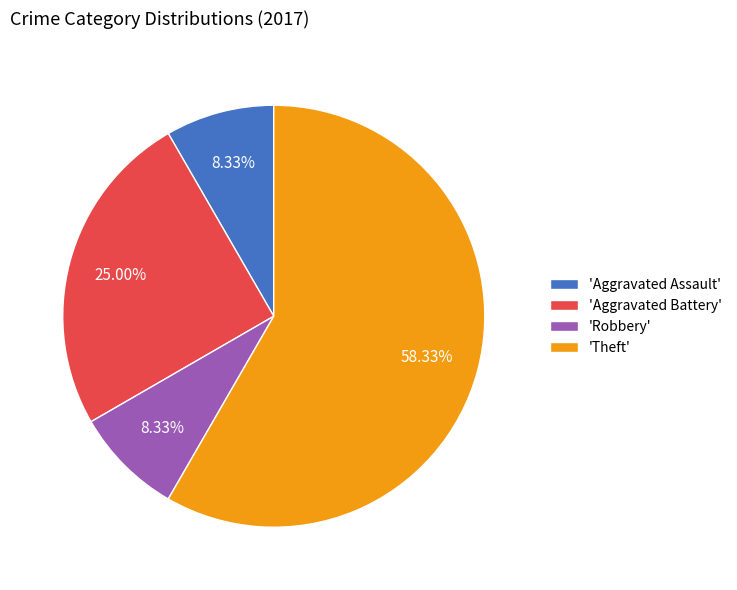

What is the ratio of the value at 'Aggravated Assault' to the value at 'Aggravated Battery'?

0.3